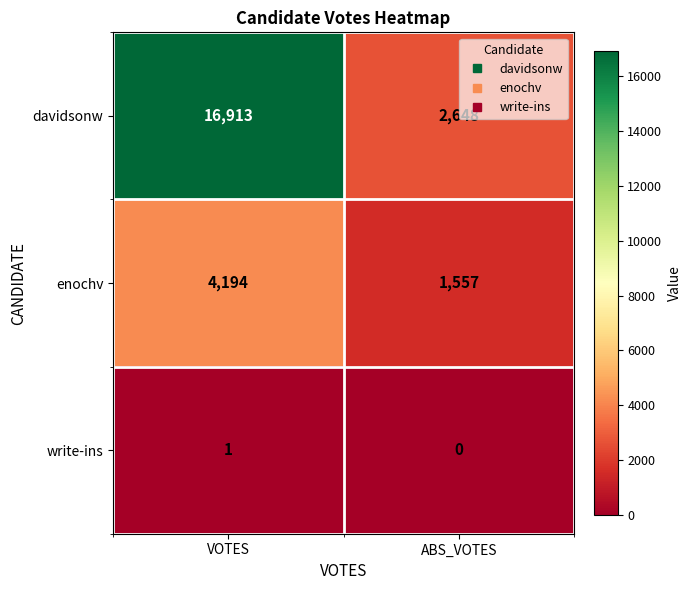

What is the sum of the enochv values at ABS_VOTES and VOTES?

5751